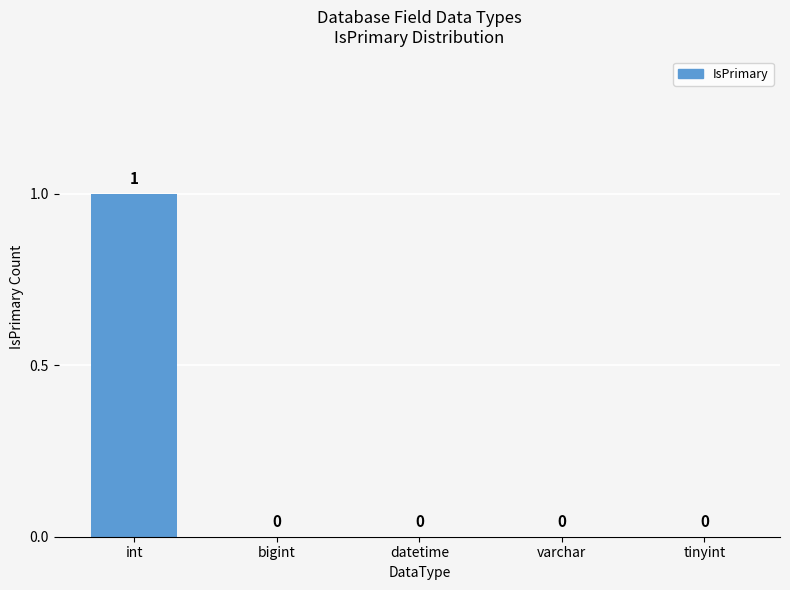

Reading left to right, what are all the values shown in this chart?

int=1	bigint=0	datetime=0	varchar=0	tinyint=0